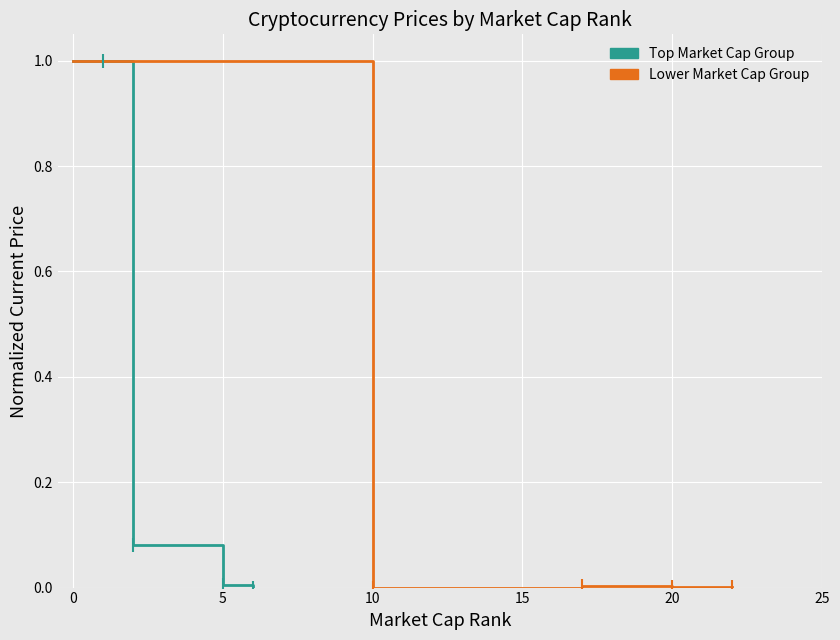

How many lines are shown in the chart?

2